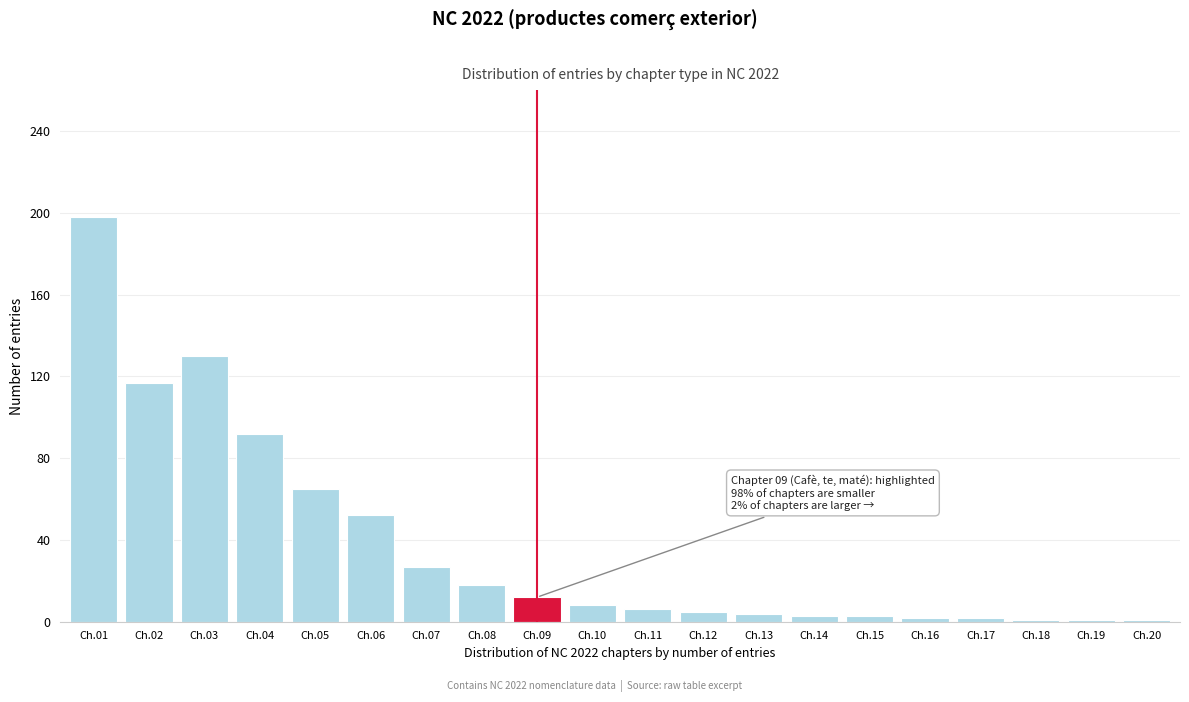

At which category does the chart reach its peak across all series?

Ch.01